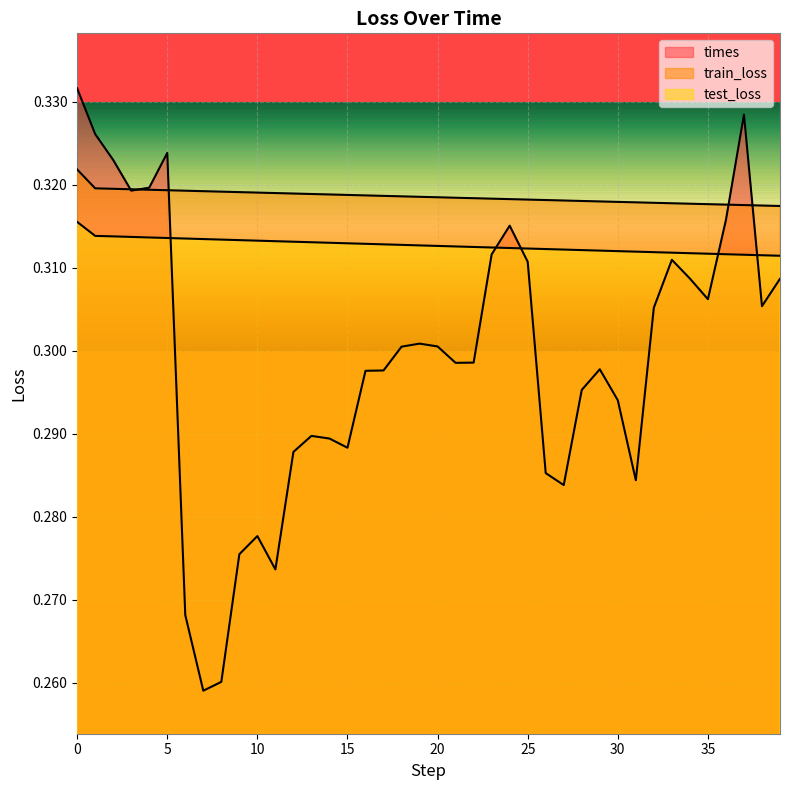

Rank the series by their average value, from highest to lowest.

train_loss, test_loss, times